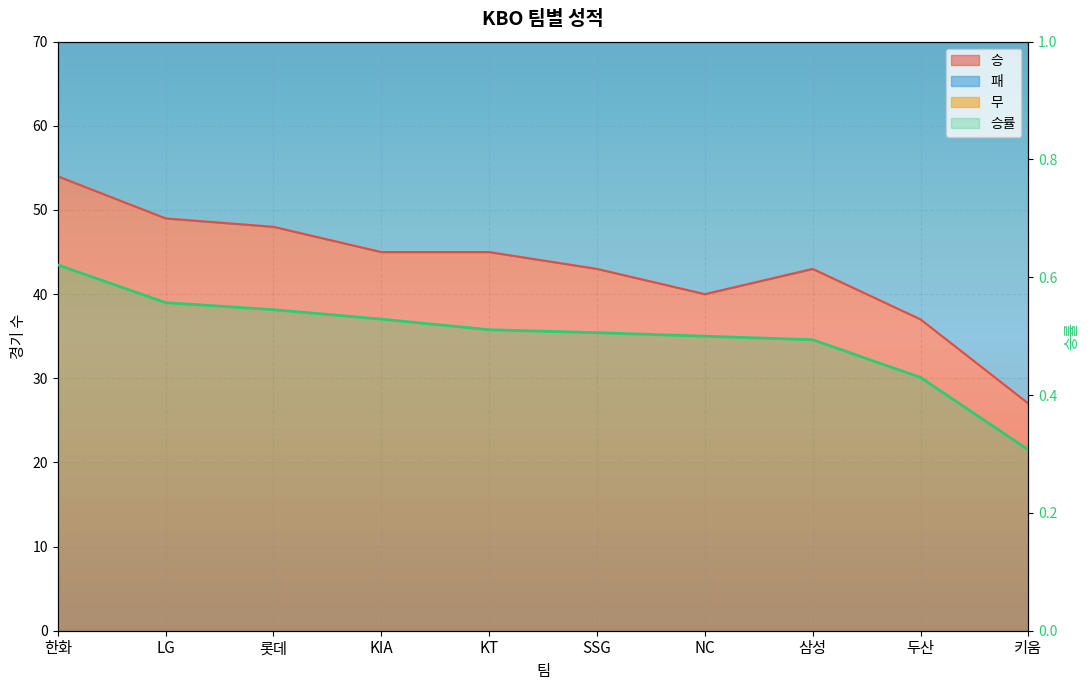

What is the difference between the second highest and minimum values in the 승률 series?

0.3